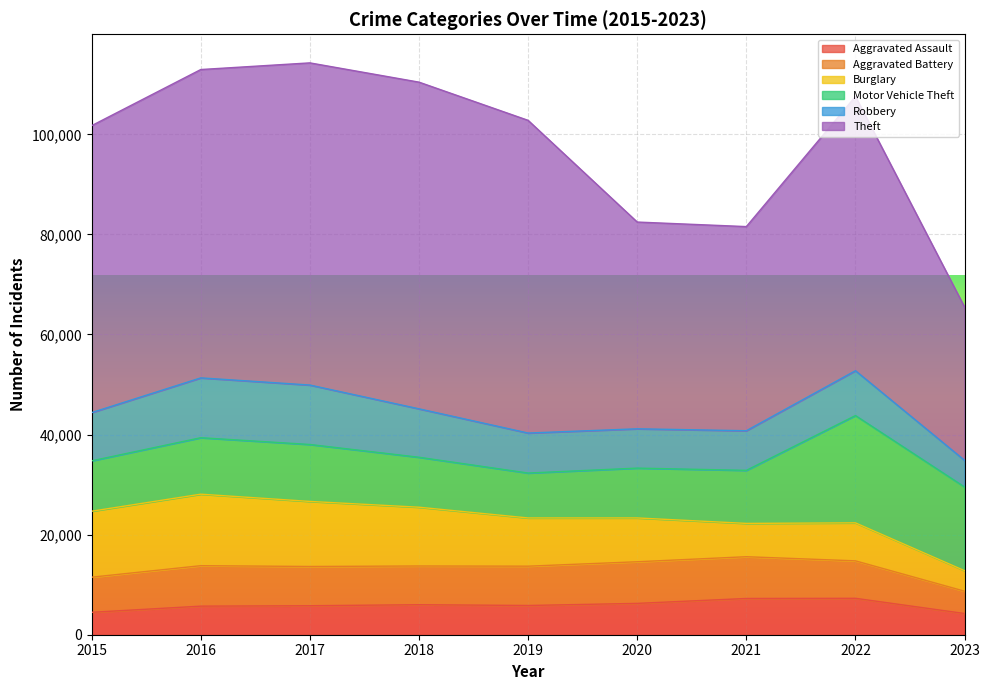

Where is Burglary nearest to the value 9195?

2020